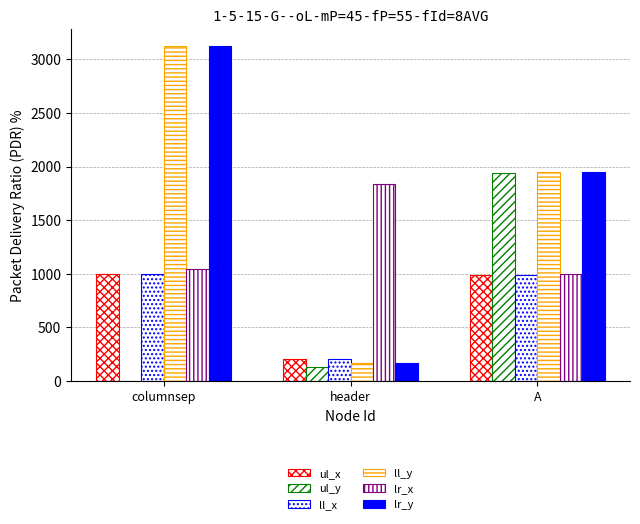

How many categories are shown in the chart?

3